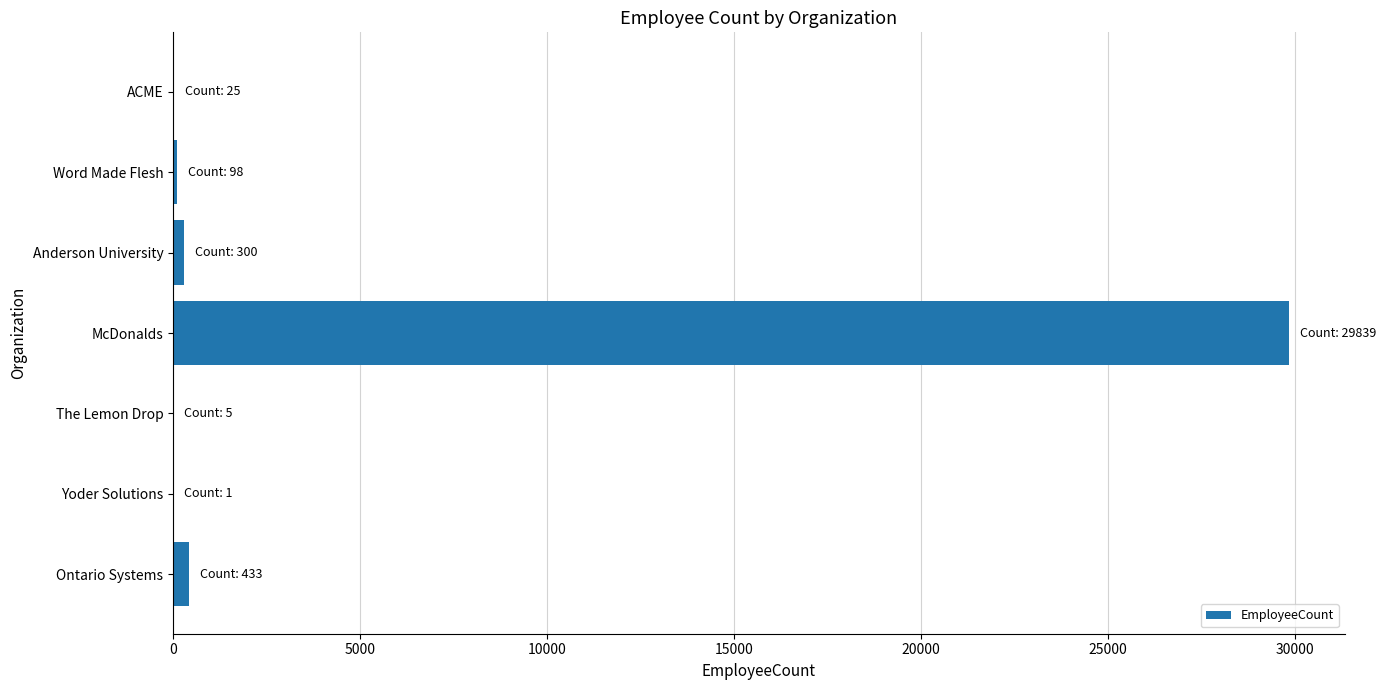

Between ACME and McDonalds, which is larger?

McDonalds